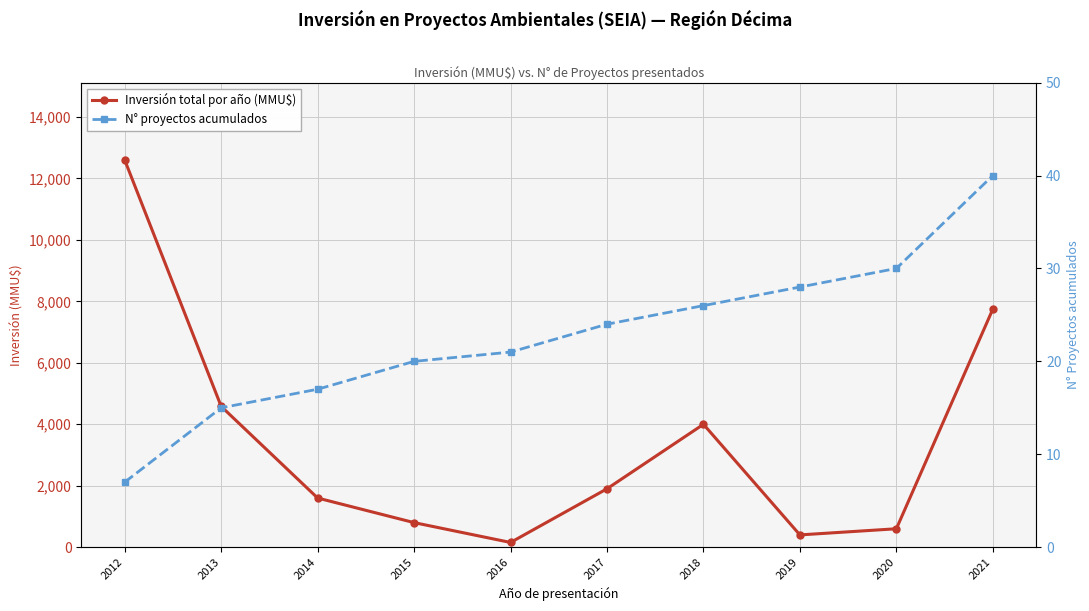

Which series has the widest spread of values?

Inversión total por año (MMU$)